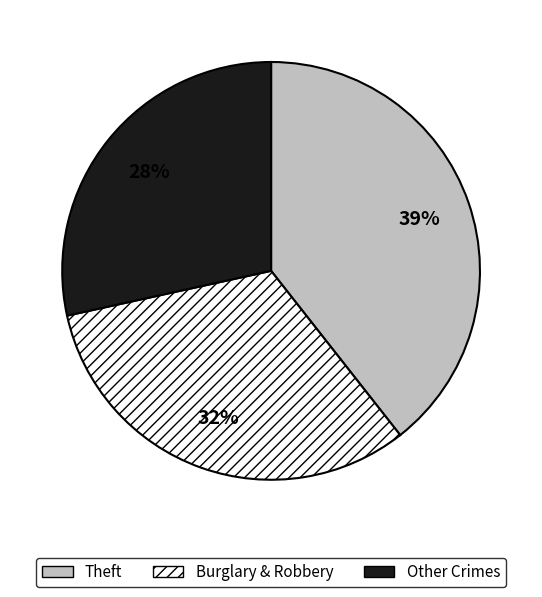

To the nearest percent, what is the difference between the largest and smallest slice percentages?

11%